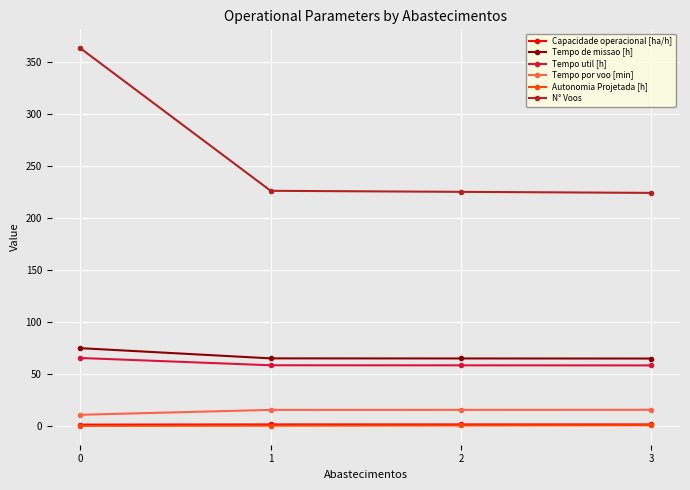

What is the greatest value displayed?

363.0